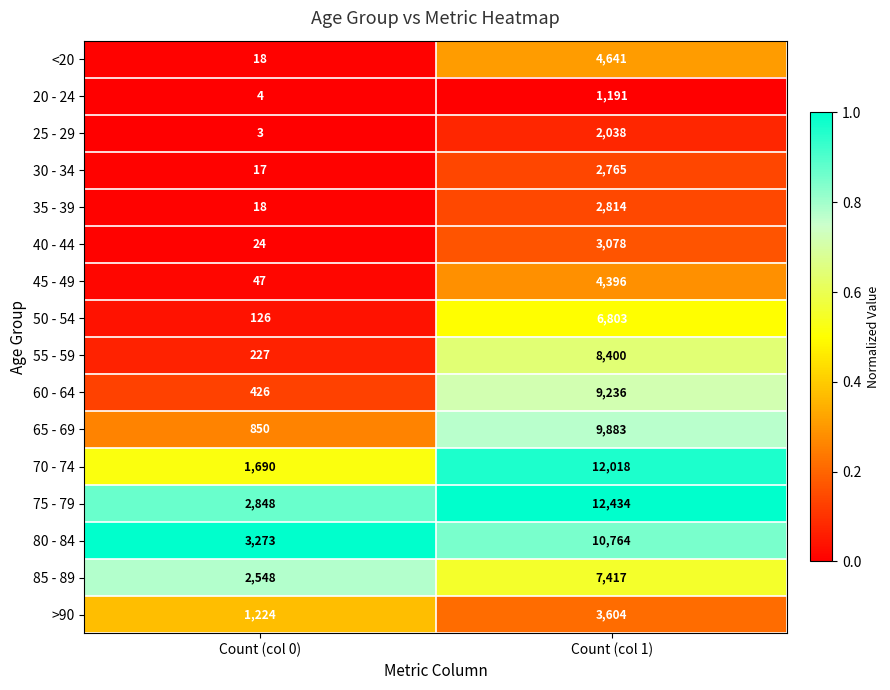

The >90 series shows 1853 at Count (col 1). True or false?

False